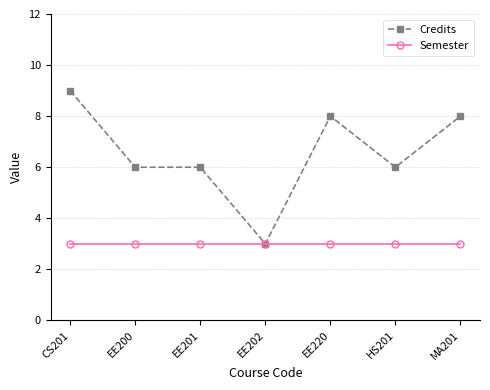

List the series in order of their peak value, highest first.

Credits, Semester